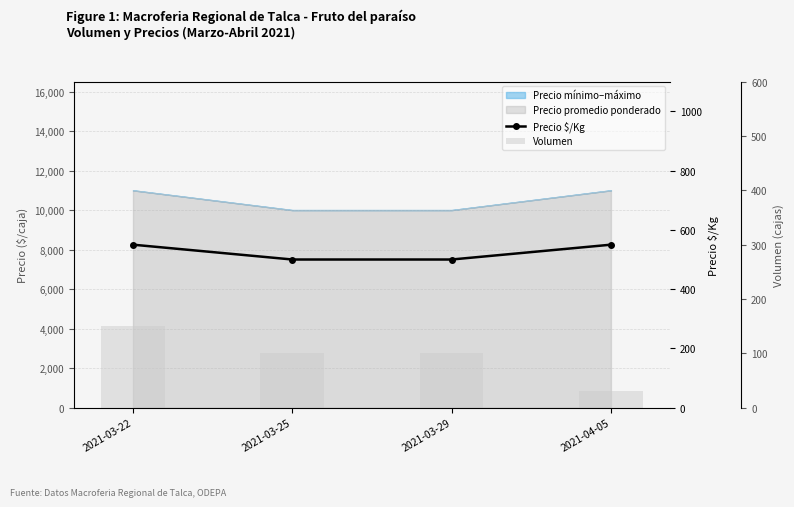

Reading left to right, extract all data points from this chart.

Precio $/Kg: 550	500	500	550
Volumen: 150	100	100	30